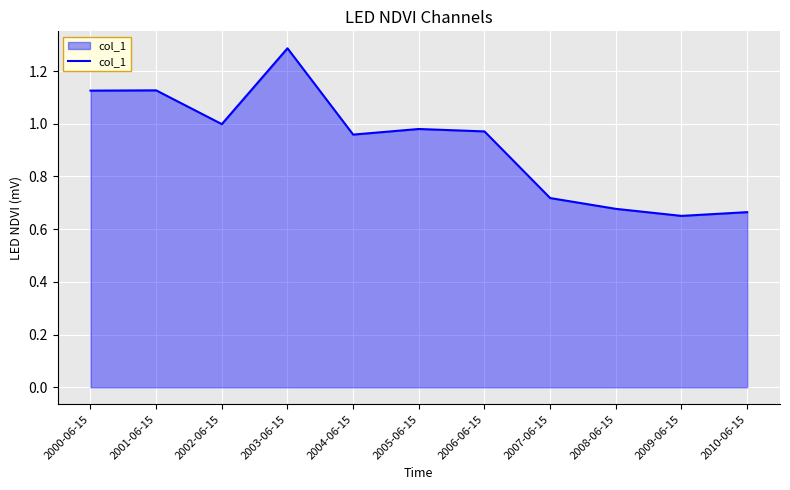

True or false: the data shows 1.0 at 2007-06-15.

False